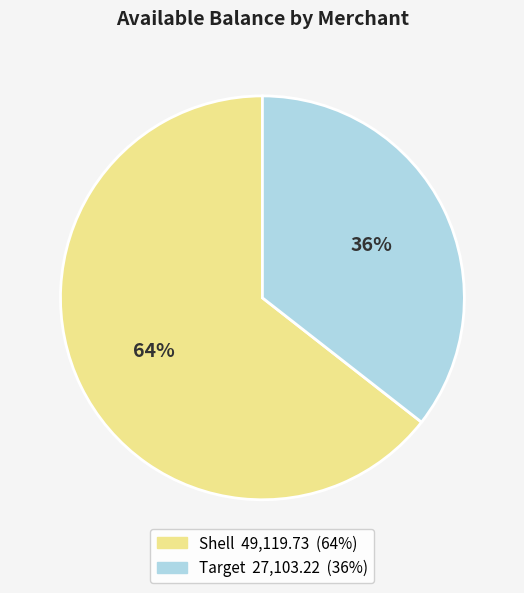

Which slice is the largest?

Shell